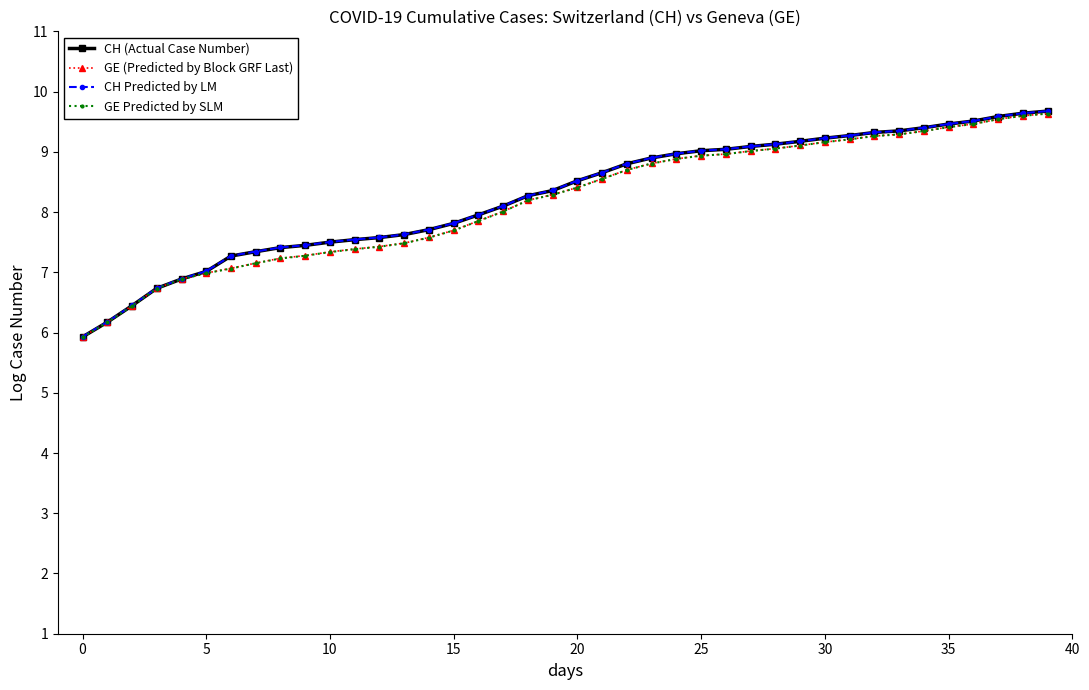

What is the value of the CH Predicted by LM point at the 16th from the left?

7.8